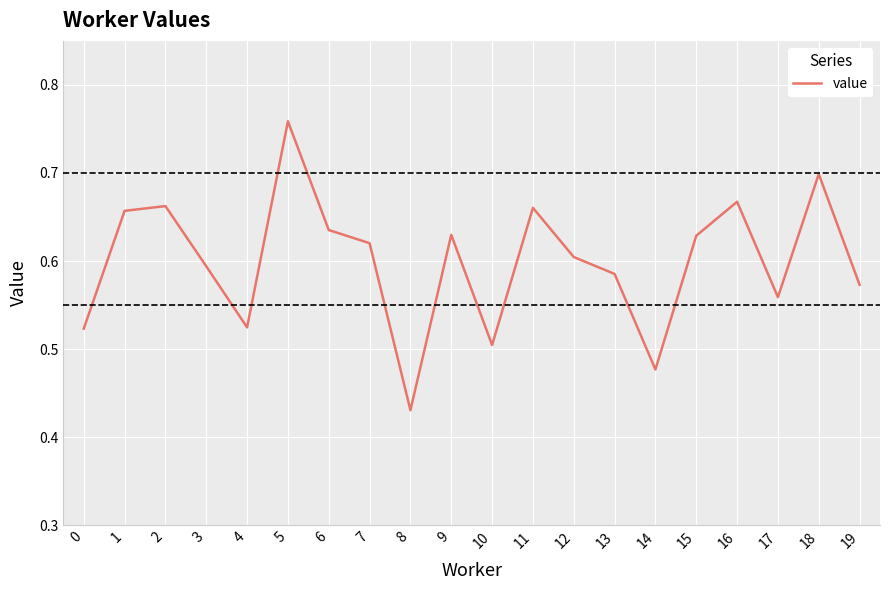

Between 11 and 0, which is larger?

11